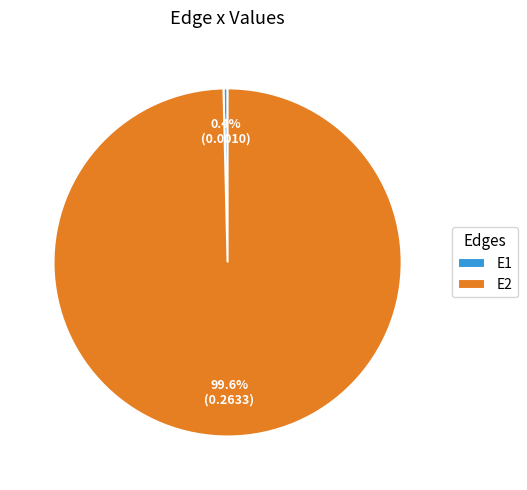

Which has a higher value, E2 or E1?

E2